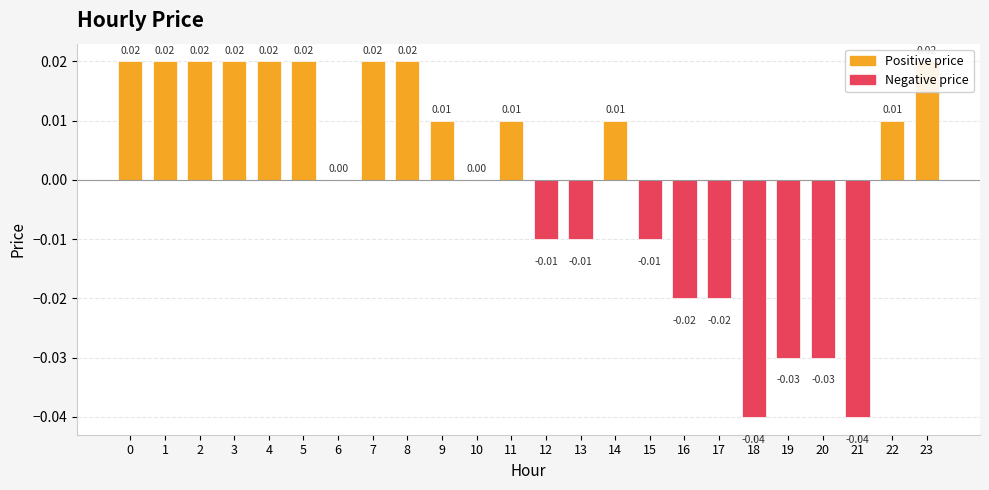

Which has a higher value, 18 or 3?

3